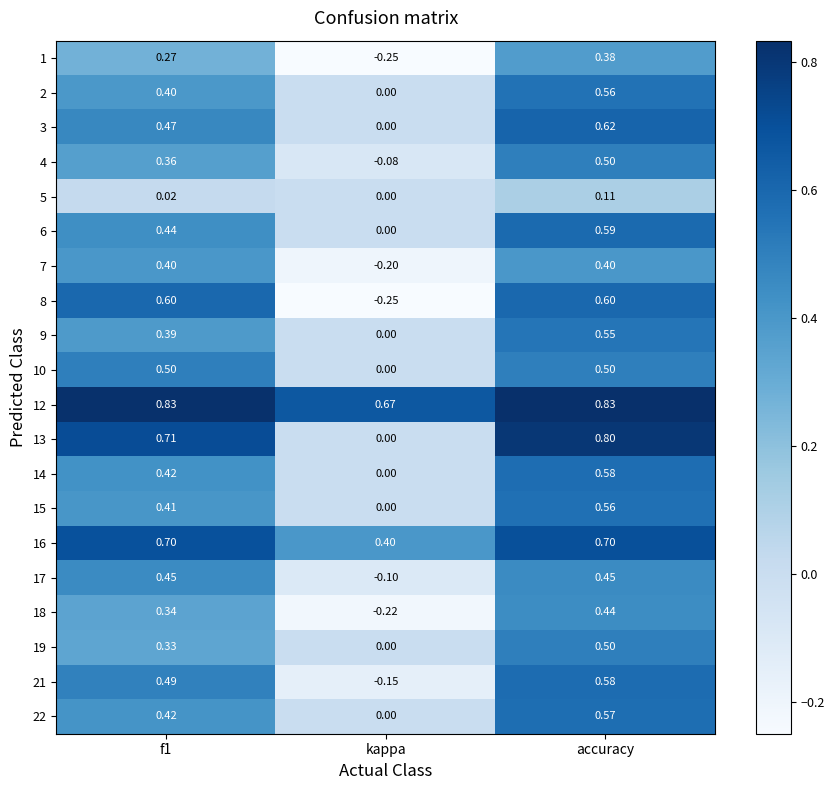

At which label is 17 closest to 0?

kappa